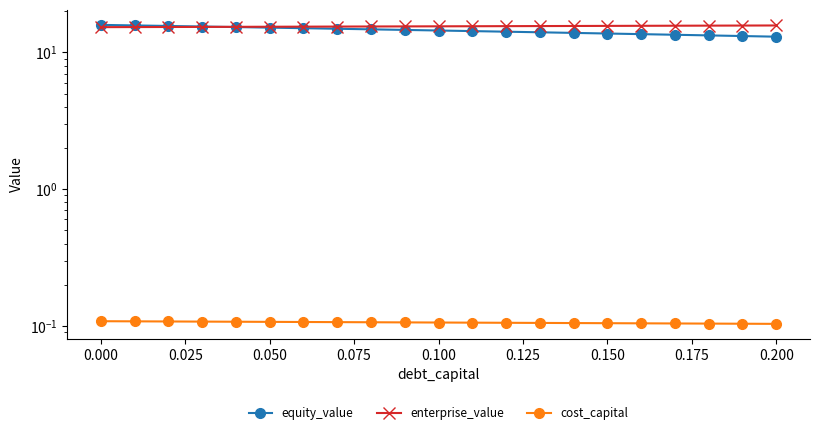

How many data points in equity_value are less than 14?

7